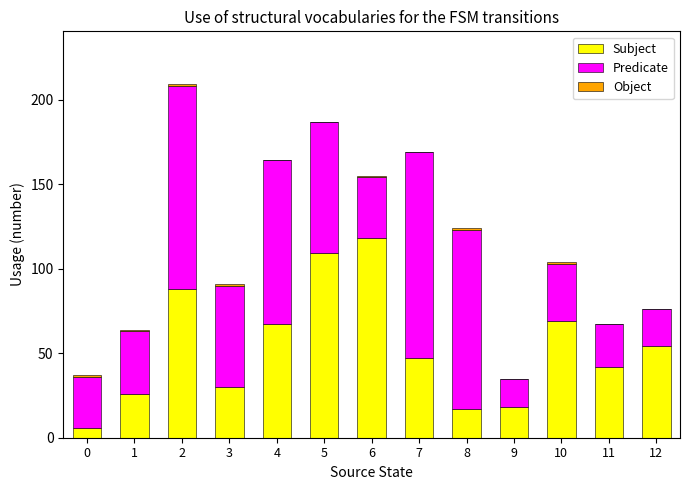

Is it true that Subject equals 18 at 9?

True